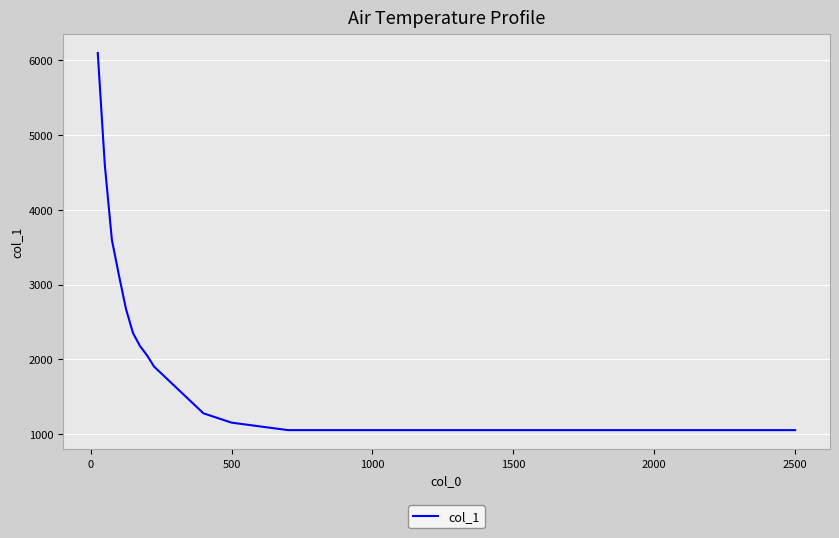

What is the minimum value shown in the chart?

1050